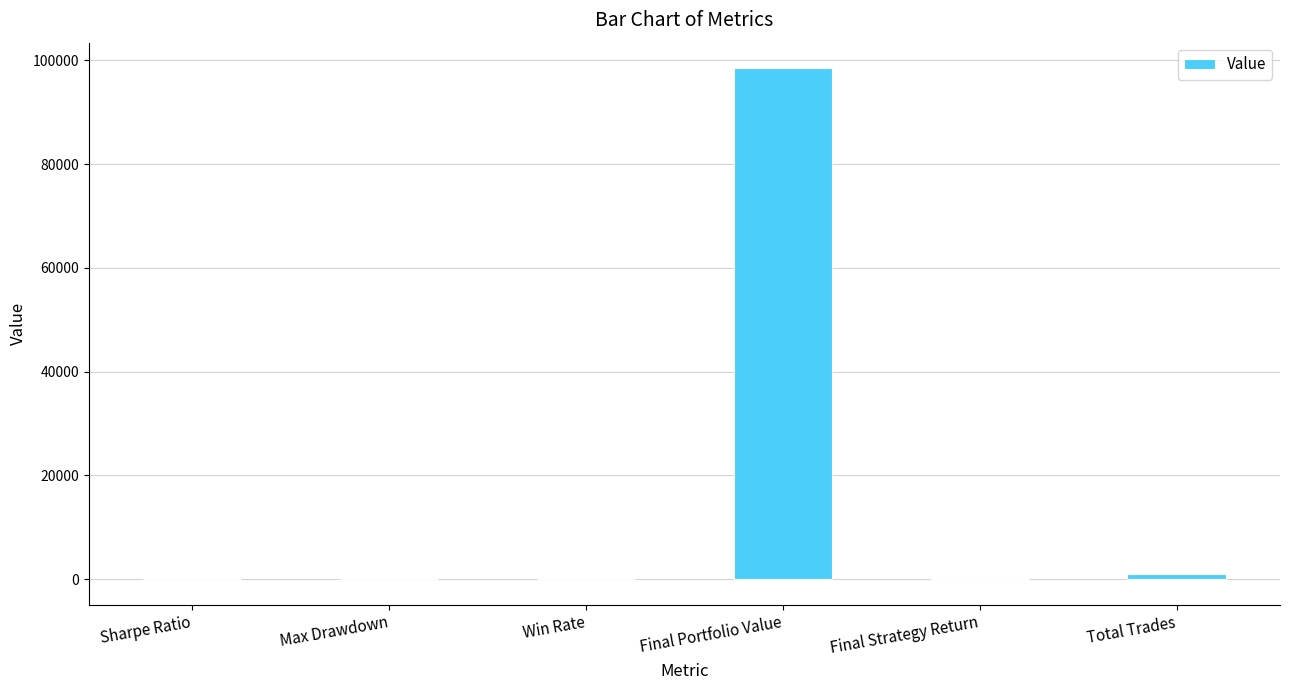

Is it true that the value at Sharpe Ratio is 0.1?

True